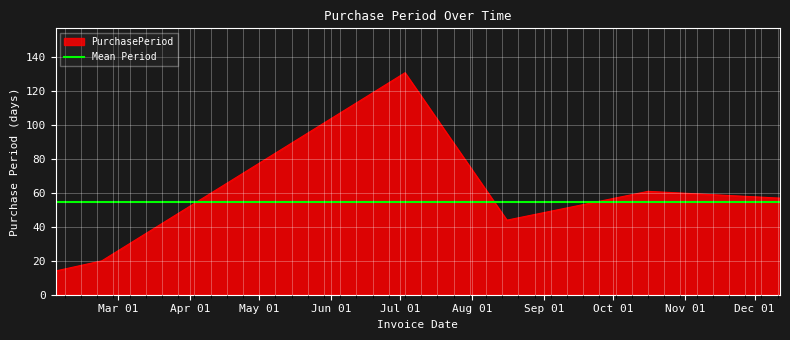

What is the maximum value shown in the chart?

131